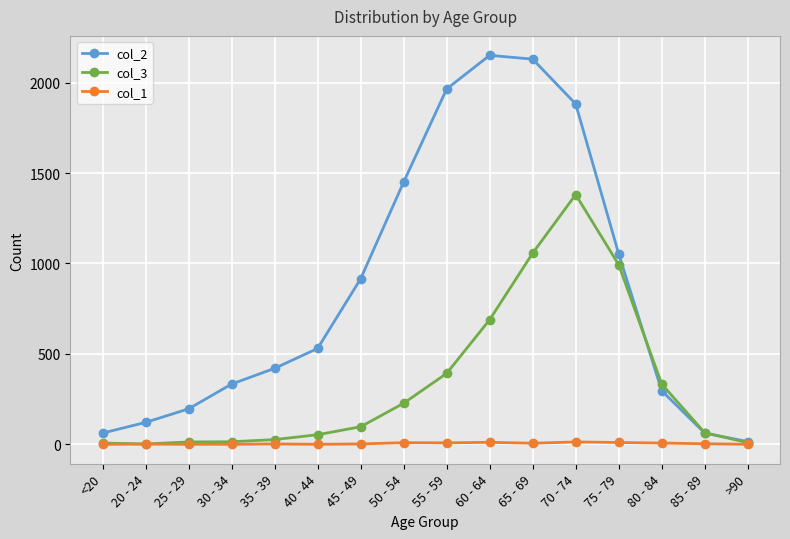

Which category has the highest value across all series?

60 - 64